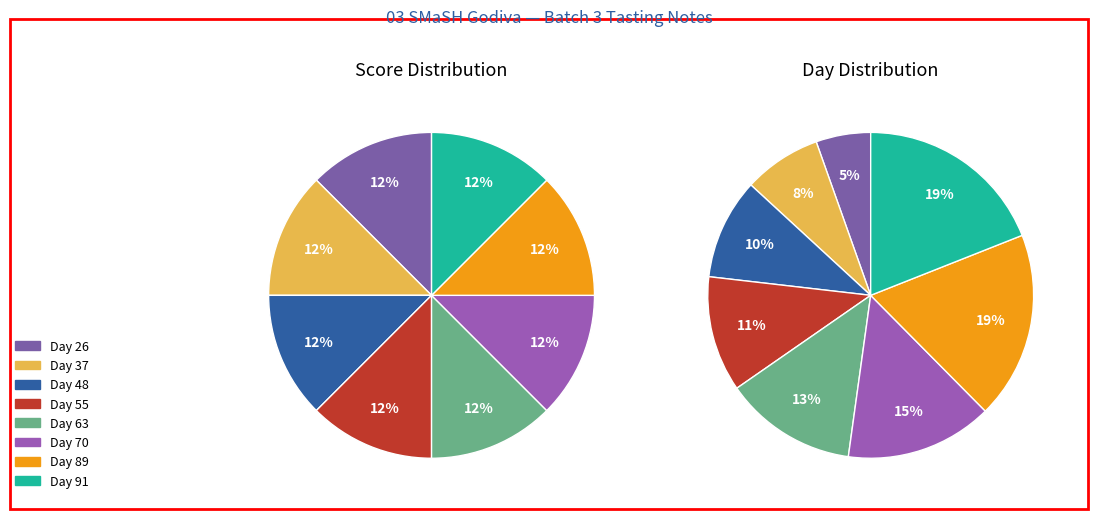

Count the number of slices in the pie.

8